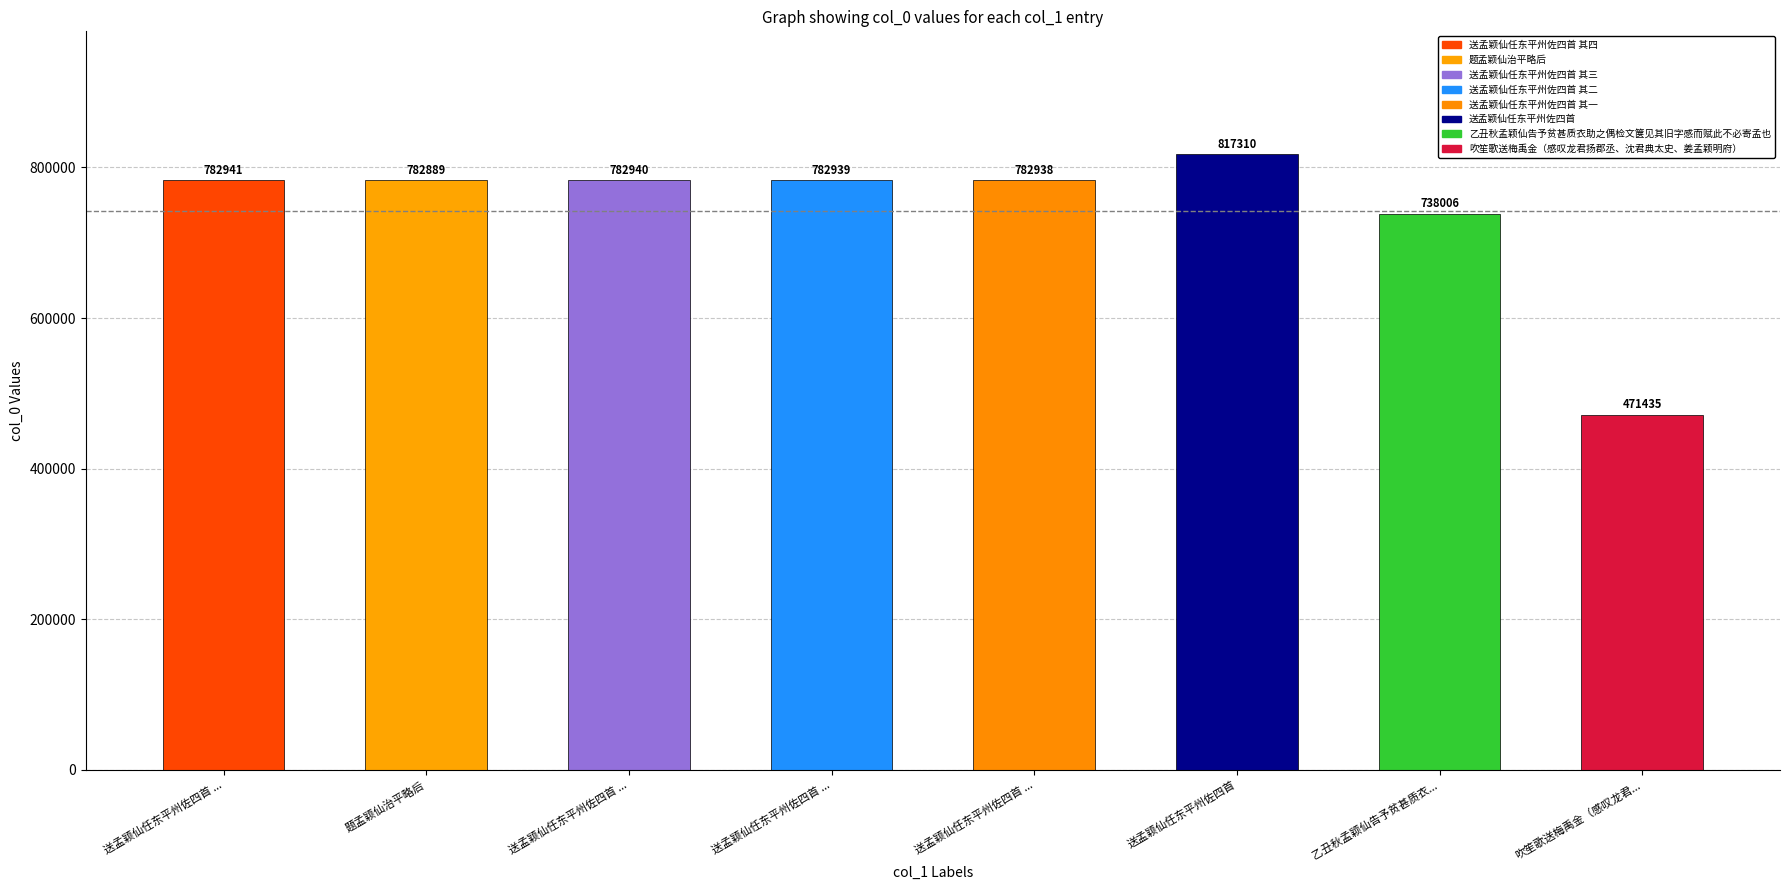

Rank the categories by value from highest to lowest.

送孟颖仙任东平州佐四首, 送孟颖仙任东平州佐四首 其四, 送孟颖仙任东平州佐四首 其三, 送孟颖仙任东平州佐四首 其二, 送孟颖仙任东平州佐四首 其一, 题孟颖仙治平略后, 乙丑秋孟颖仙告予贫甚质衣助之偶检文箧见其旧字感而赋此不必寄孟也, 吹笙歌送梅禹金（感叹龙君扬郡丞、沈君典太史、姜孟颖明府）